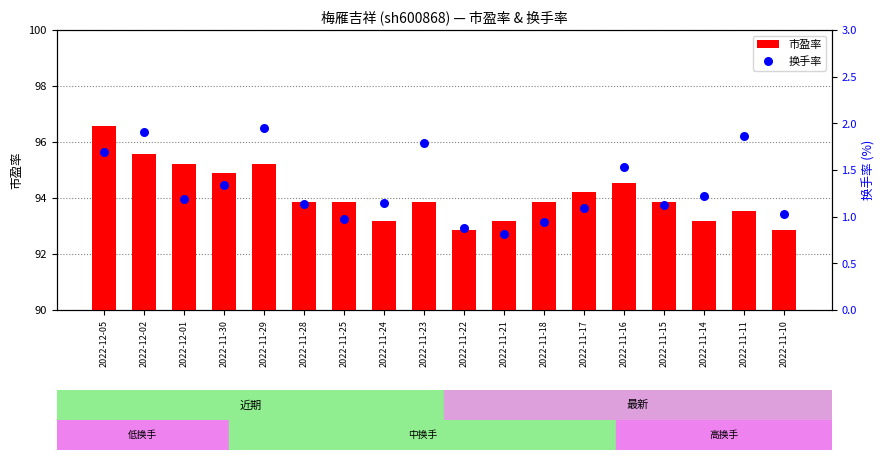

What is the total value across all series at 2022-11-24?

94.3